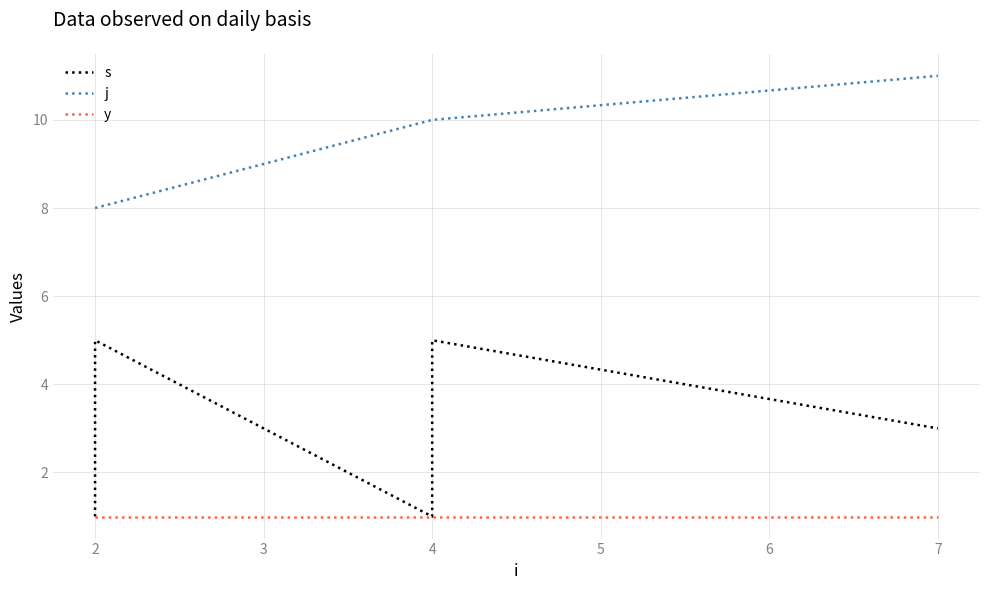

List the series in order of their overall mean, lowest first.

y, s, j